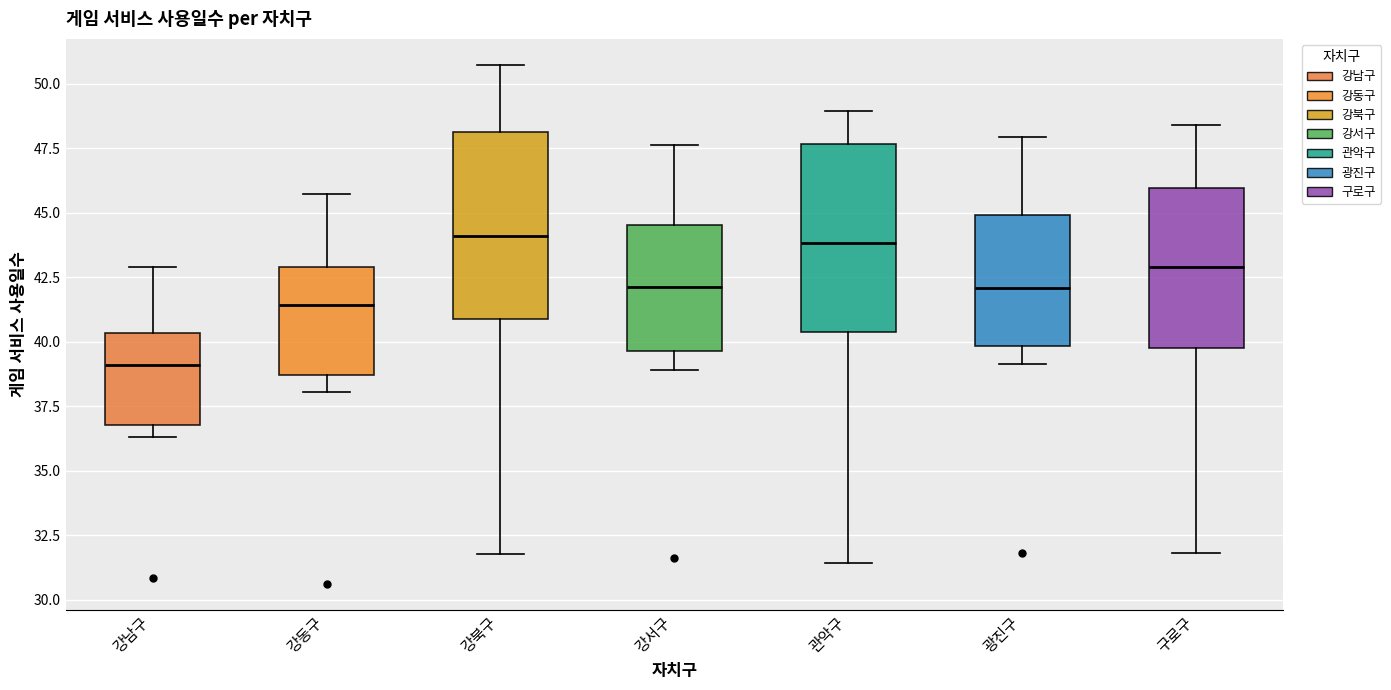

Reading left to right, transcribe this box plot: for each box, give where its median line is, the range the box spans, and where its two whiskers end, as read against the y-axis. The values are not printed on the chart, so give them approximately, as read against the axis.

강남구: median 39.0, box 37.0 to 40.5, whiskers 36.5 to 43.0
강동구: median 41.5, box 38.5 to 43.0, whiskers 38.0 to 45.5
강북구: median 44.0, box 41.0 to 48.0, whiskers 32.0 to 50.5
강서구: median 42.0, box 39.5 to 44.5, whiskers 39.0 to 47.5
관악구: median 44.0, box 40.5 to 47.5, whiskers 31.5 to 49.0
광진구: median 42.0, box 40.0 to 45.0, whiskers 39.0 to 48.0
구로구: median 43.0, box 40.0 to 46.0, whiskers 32.0 to 48.5